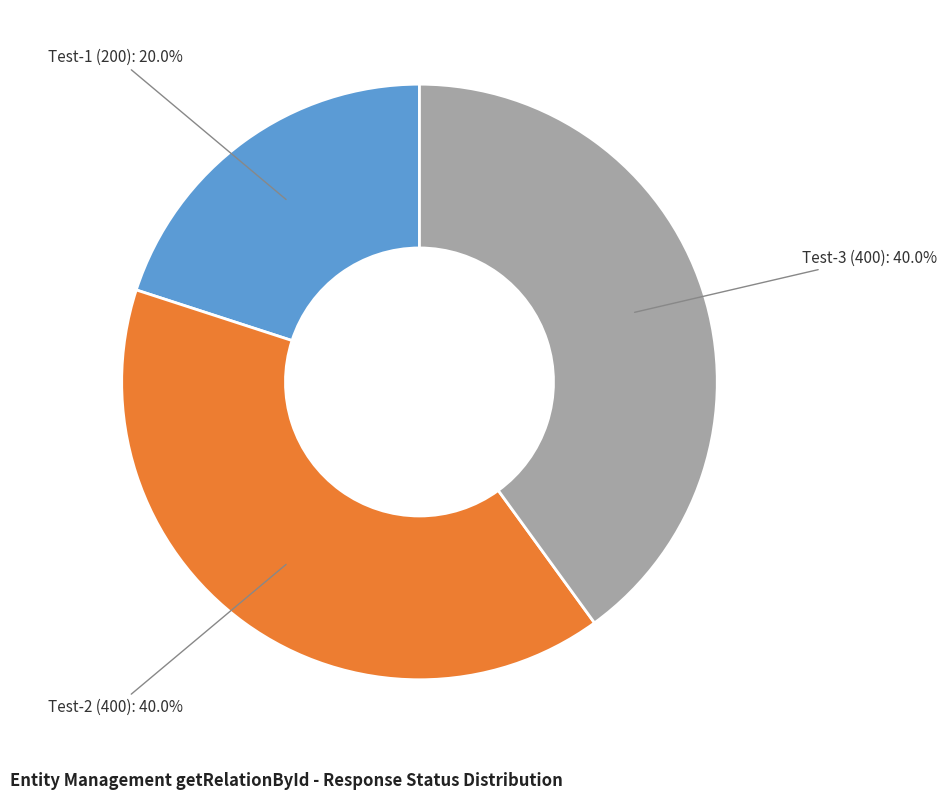

Count the number of slices in the pie.

3